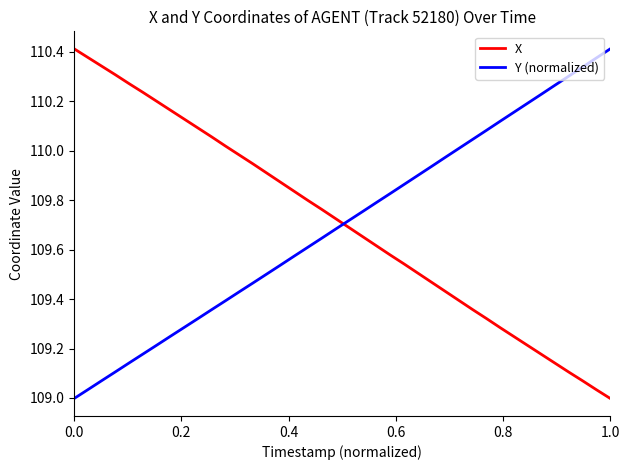

True or false: Y (normalized) and X cross at least once.

True